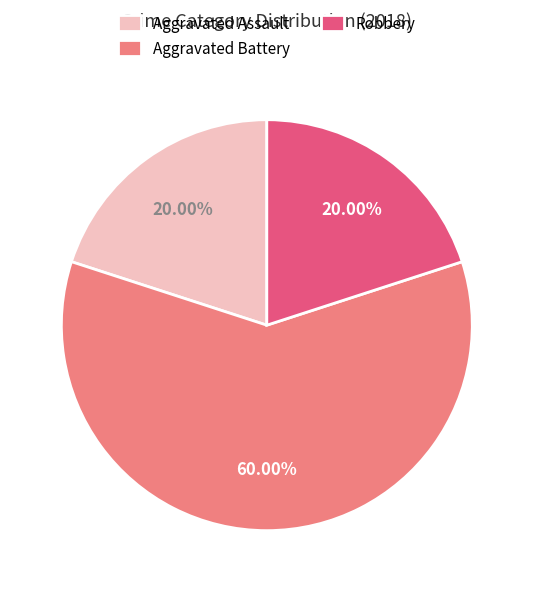

Does Aggravated Assault represent more than half of the total?

No